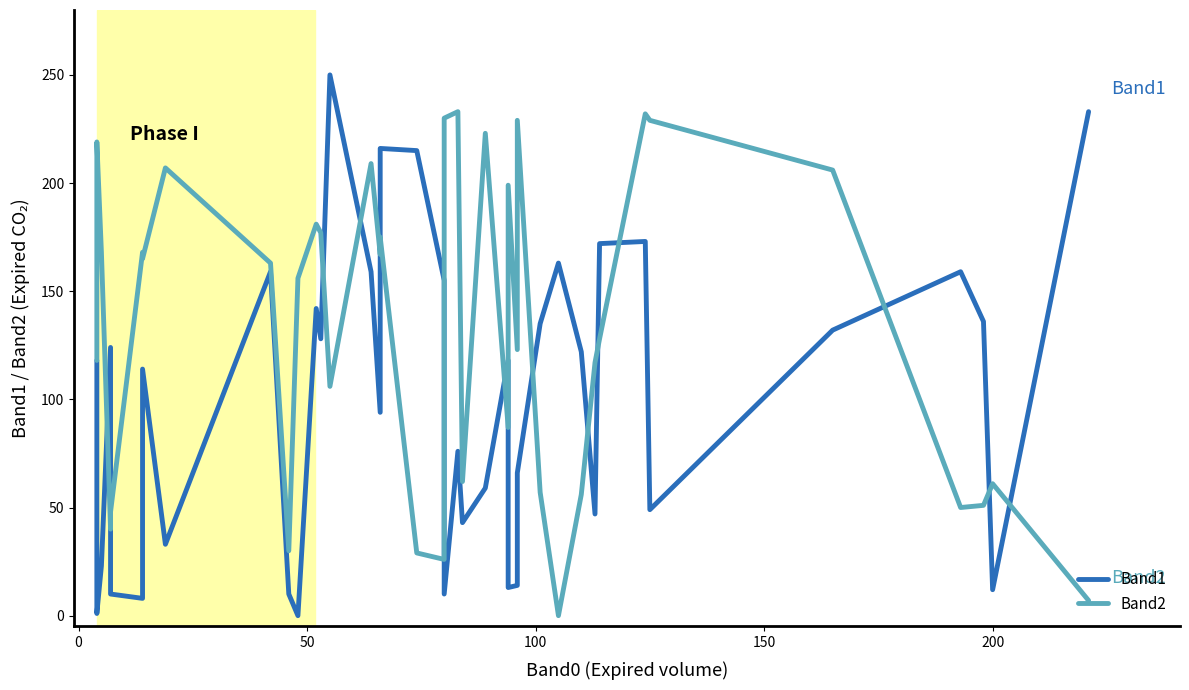

What are all the series names shown in the legend?

Band1, Band2